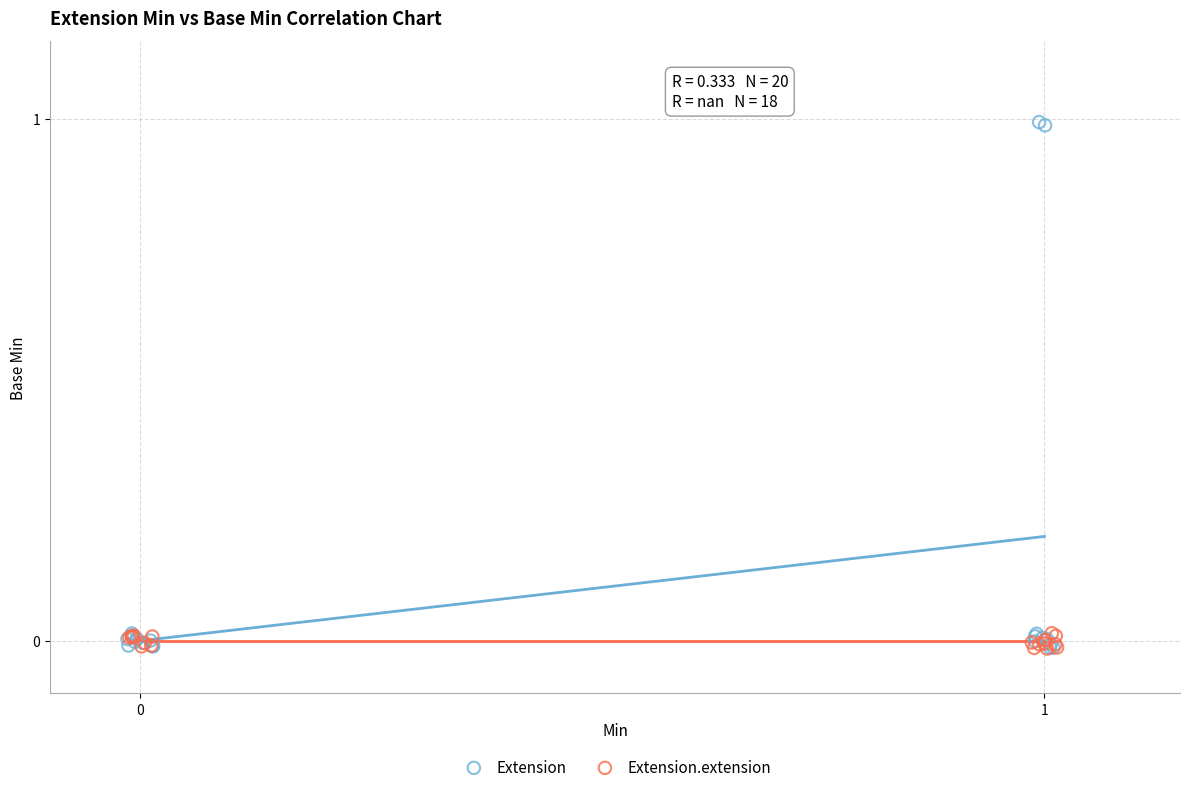

Which series has the widest spread of Y values?

Extension